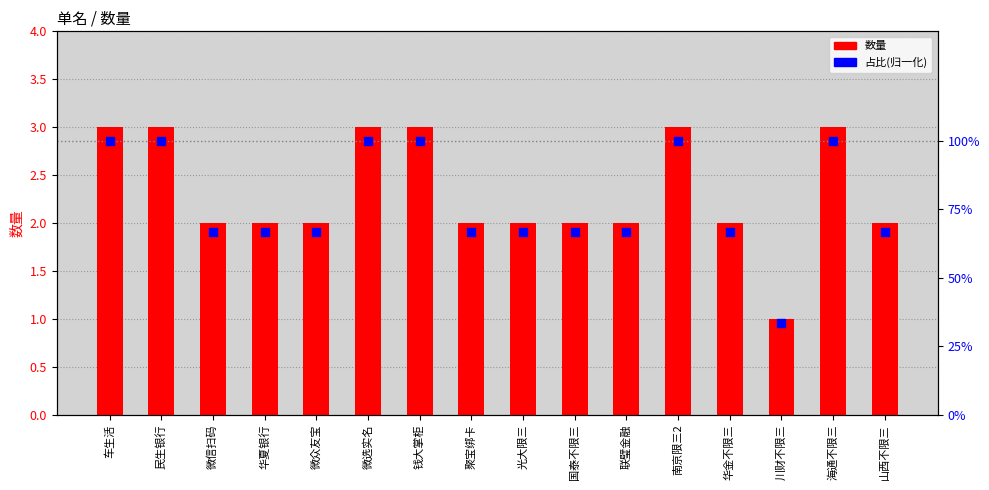

Which series contains the highest Y value?

数量